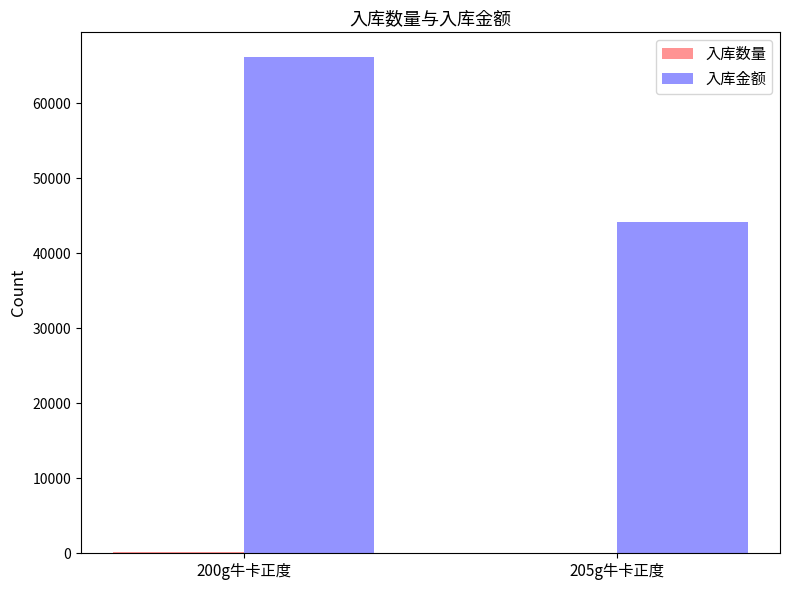

At which label is 入库金额 closest to 55166?

205g牛卡正度